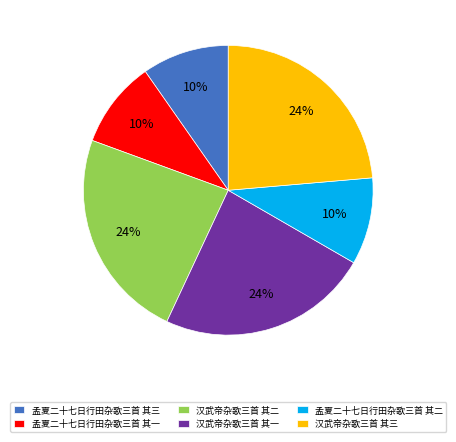

Does 孟夏二十七日行田杂歌三首 其三 represent more than half of the total?

No